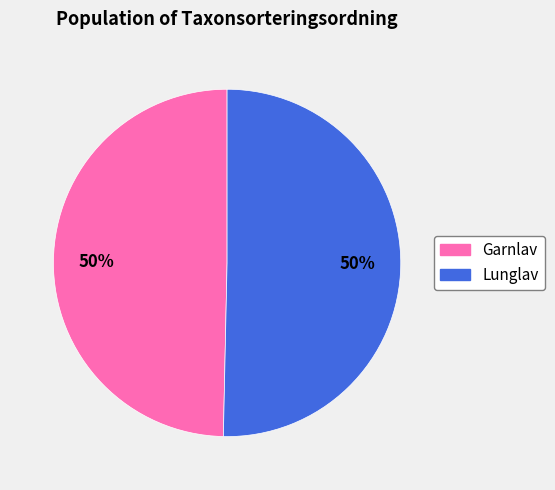

To the nearest percent, what is the combined percentage of Lunglav and Garnlav?

100%